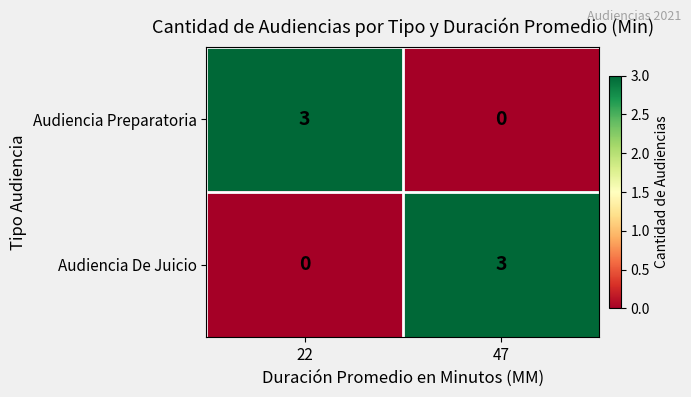

What is the maximum value shown in the chart?

3